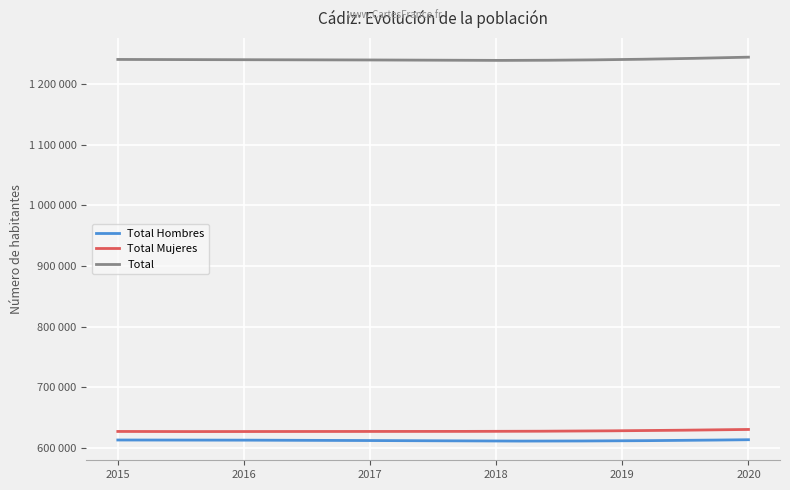

Which series has the largest total across all categories?

Total